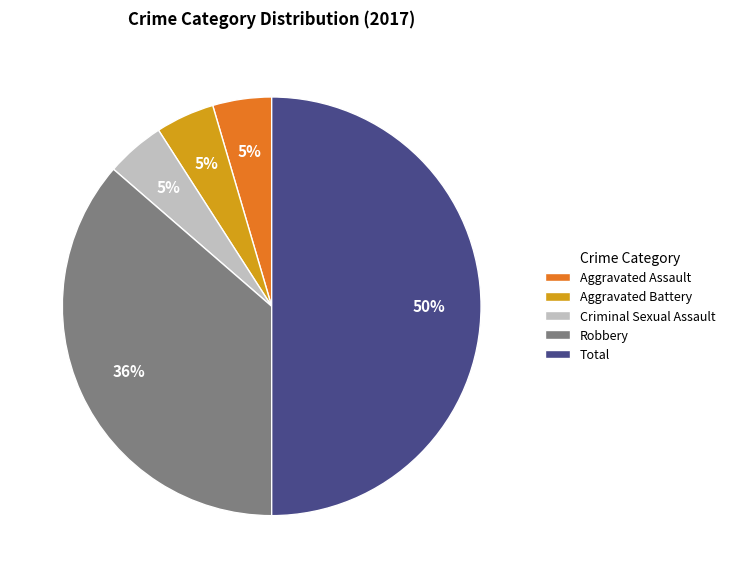

Between Total and Robbery, which is larger?

Total